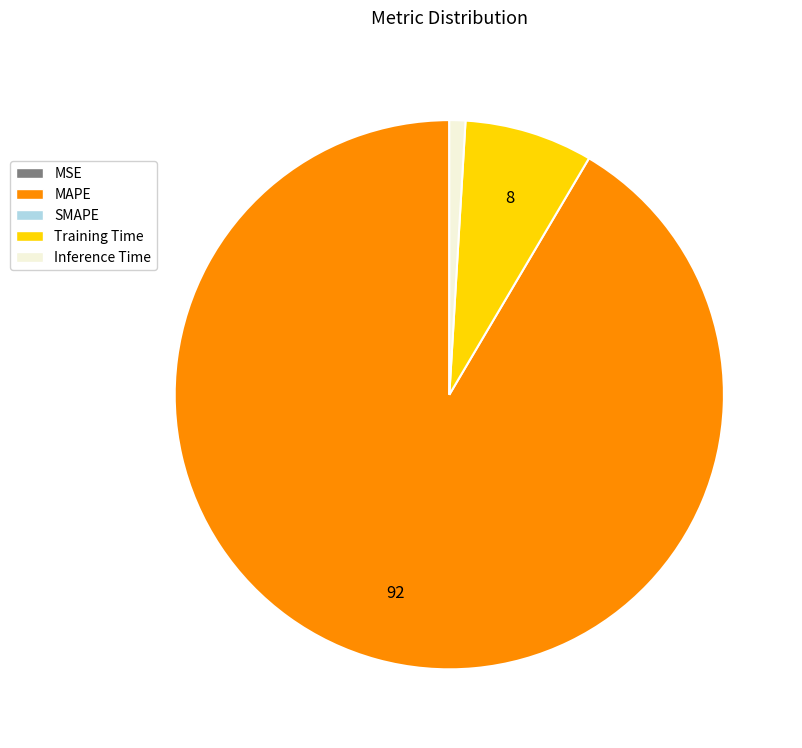

Does any single category account for the majority?

Yes